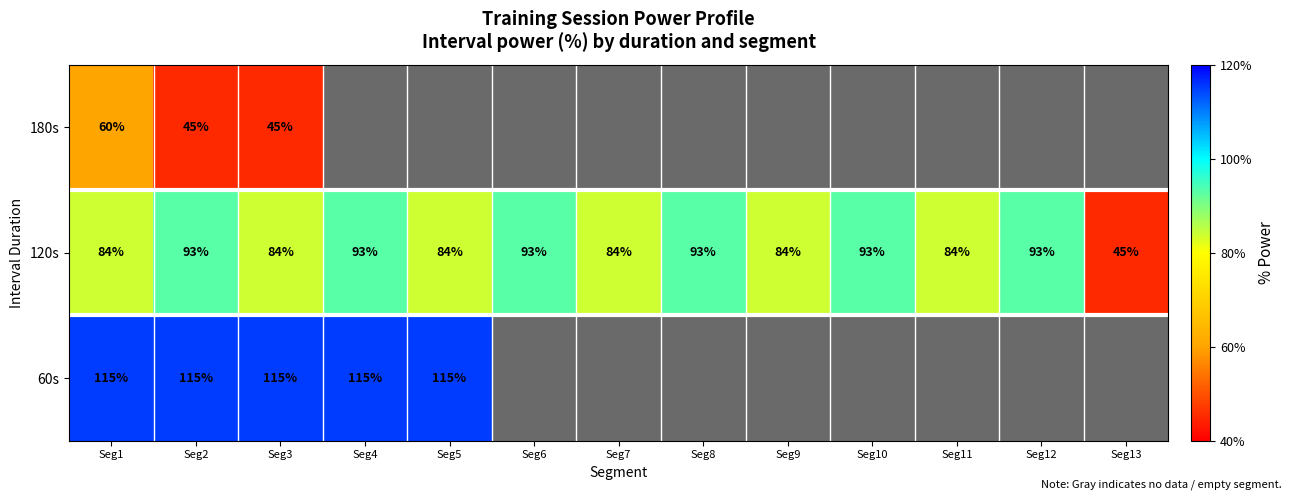

The value of 60s at Seg3 is 46. True or false?

False